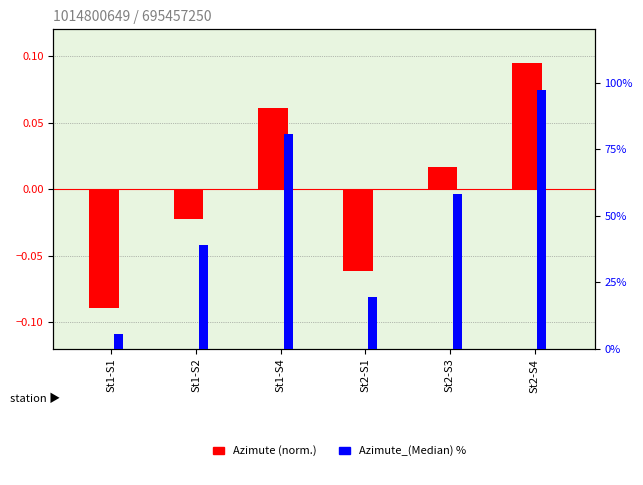

Rank the series at St2-S3 from lowest to highest value.

Azimute (normalized), Azimute_(Median) %